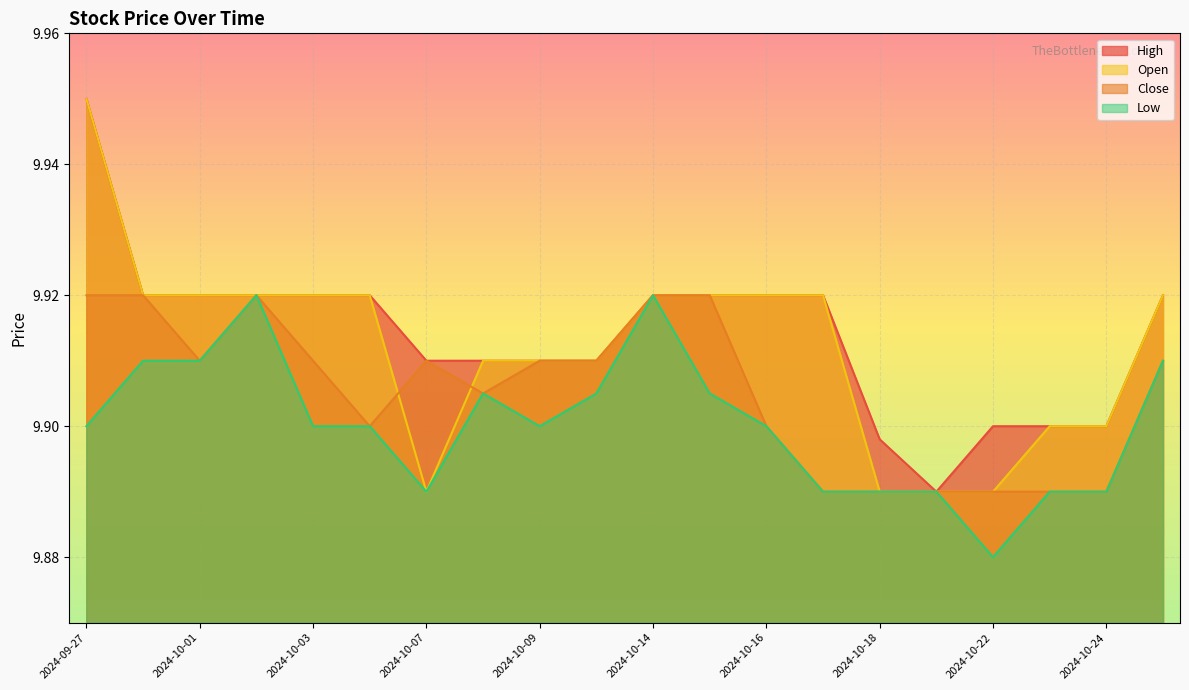

True or false: Open has more than 2 points higher than both neighbors.

False